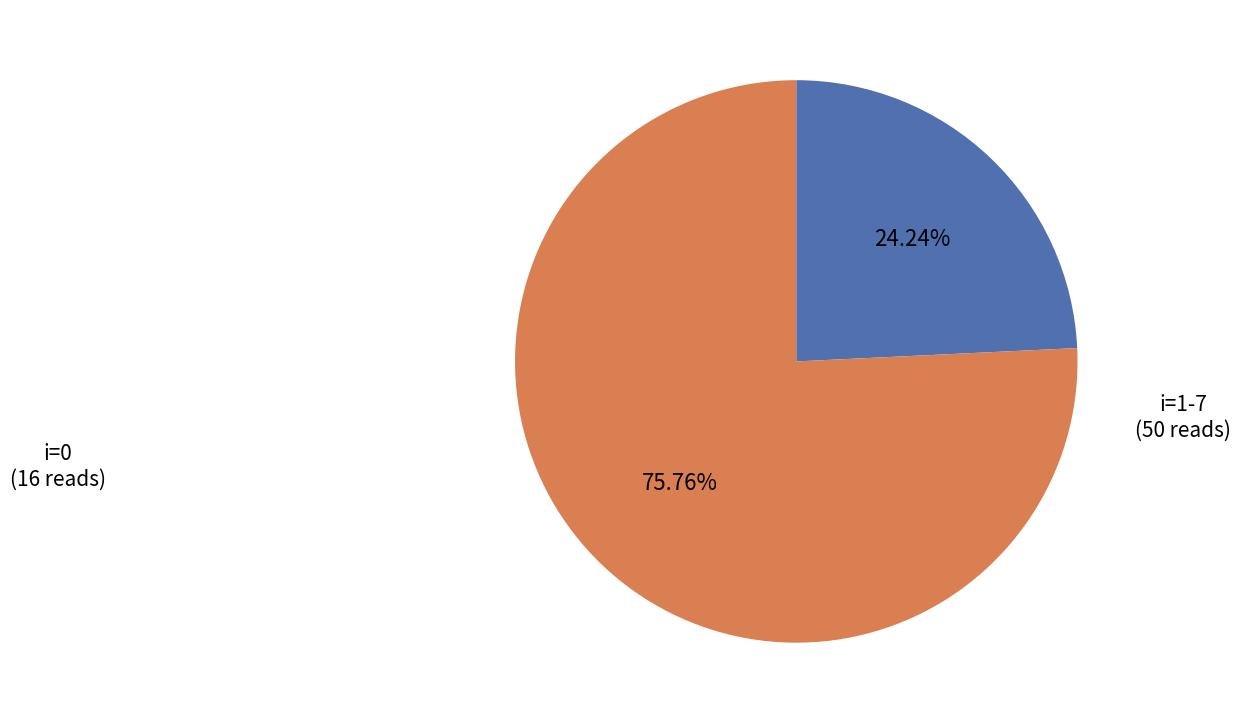

Does any single category account for the majority?

Yes